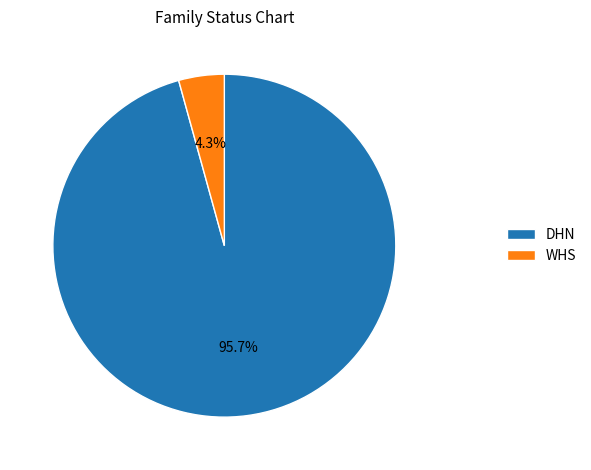

Does DHN account for over 50% of the chart?

Yes